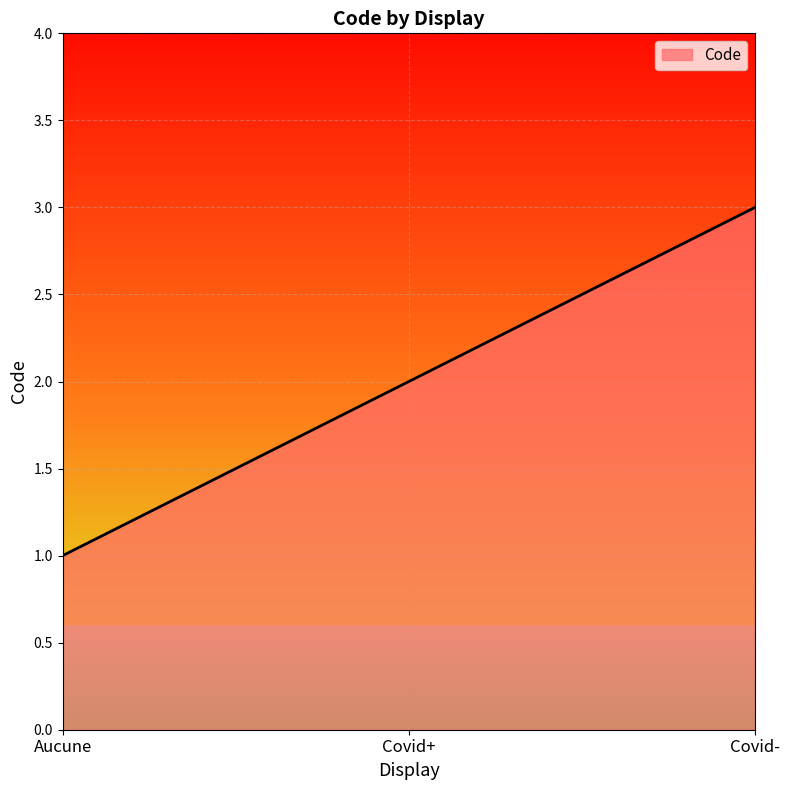

What position from the left is Covid+?

2